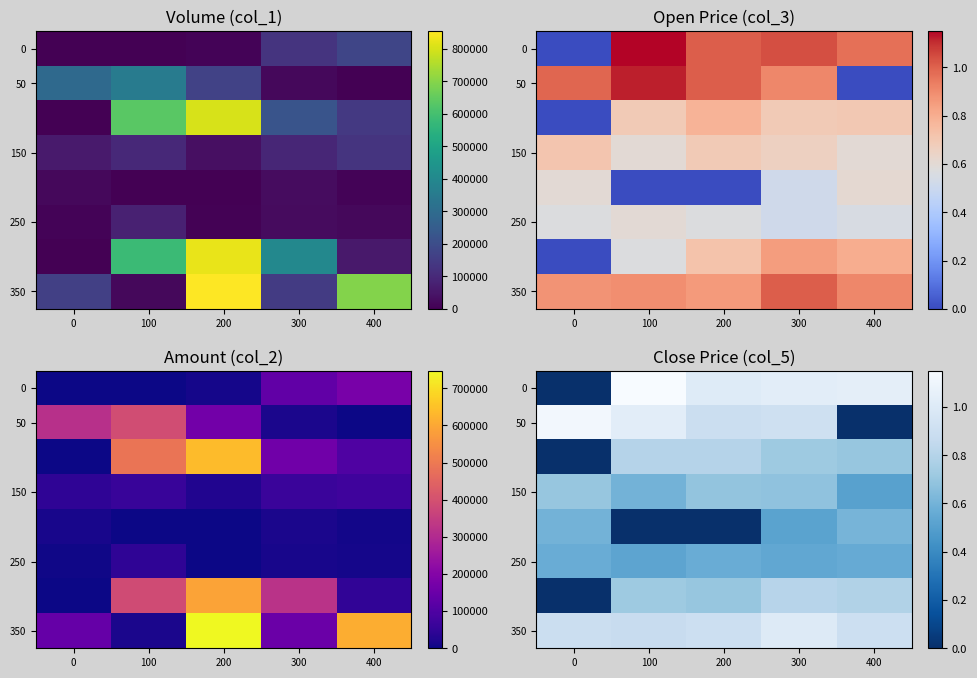

Which category has the highest value in the 350 series?

300